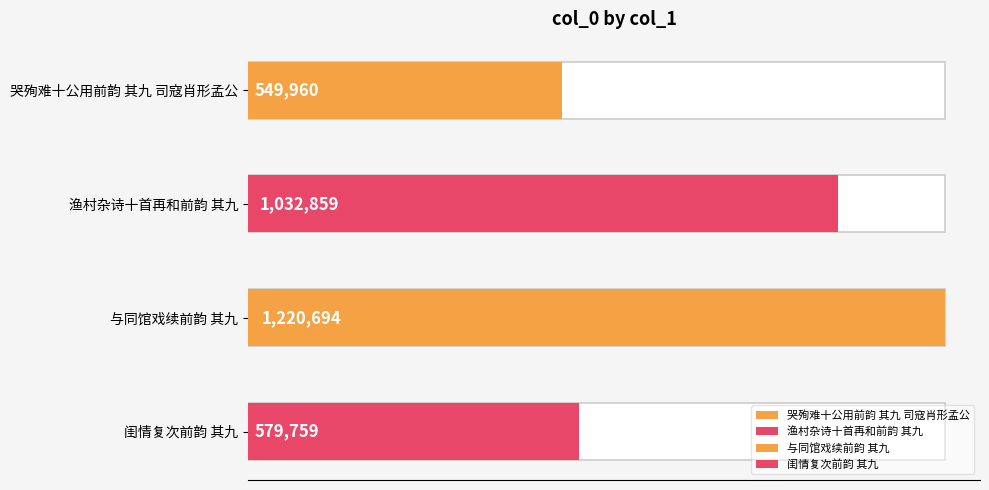

Does the chart contain stacked bars?

No